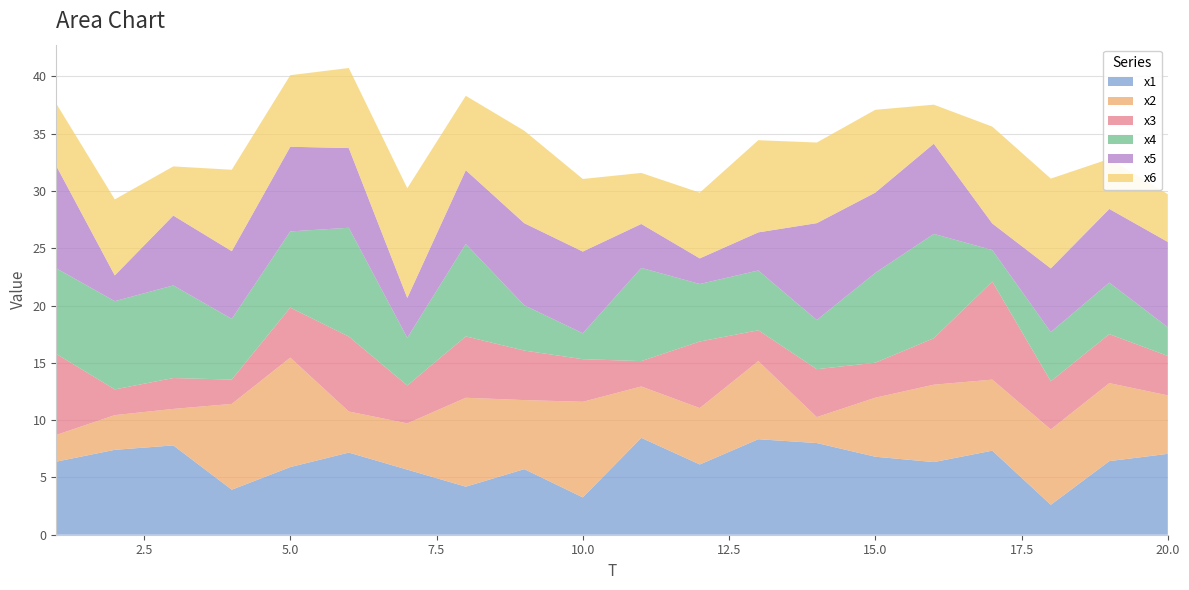

Reading left to right, what are all the values shown in this chart?

x1: 6.4	7.4	7.8	3.9	5.9	7.2	5.7	4.2	5.7	3.3	8.5	6.1	8.3	8.0	6.8	6.3	7.3	2.6	6.4	7.1
x2: 2.3	3.0	3.2	7.5	9.6	3.6	4.0	7.8	6.0	8.3	4.5	4.9	6.8	2.3	5.2	6.8	6.2	6.6	6.8	5.1
x3: 7.1	2.2	2.7	2.1	4.4	6.5	3.3	5.4	4.3	3.7	2.2	5.8	2.7	4.2	3.1	4.1	8.6	4.2	4.3	3.4
x4: 7.5	7.7	8.1	5.3	6.6	9.5	4.2	8.1	4.0	2.3	8.1	5.0	5.2	4.3	7.8	9.1	2.8	4.3	4.5	2.5
x5: 8.9	2.3	6.1	5.9	7.4	7.0	3.5	6.4	7.2	7.1	3.8	2.2	3.3	8.5	7.0	7.9	2.3	5.6	6.4	7.4
x6: 5.4	6.6	4.3	7.1	6.2	7.0	9.6	6.5	8.1	6.3	4.5	5.7	8.0	7.0	7.2	3.4	8.5	7.8	4.4	4.2